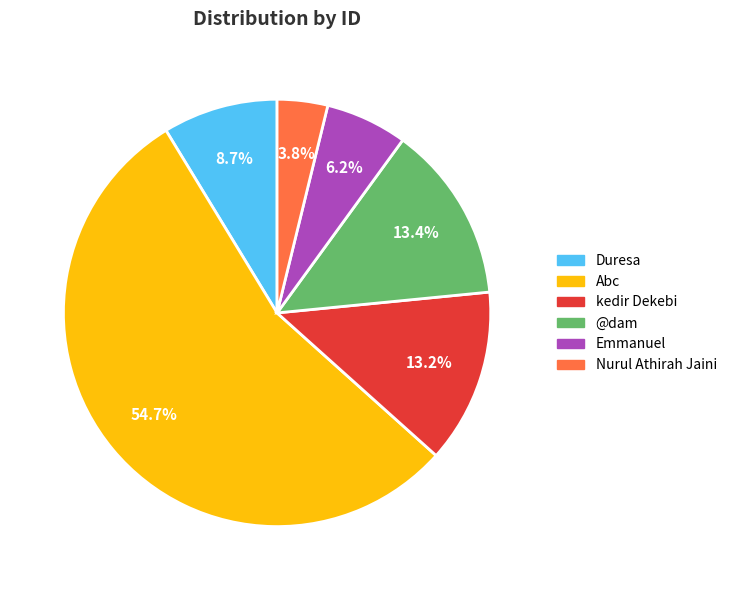

Combined, what portion of the pie is Duresa and @dam?

22.1%